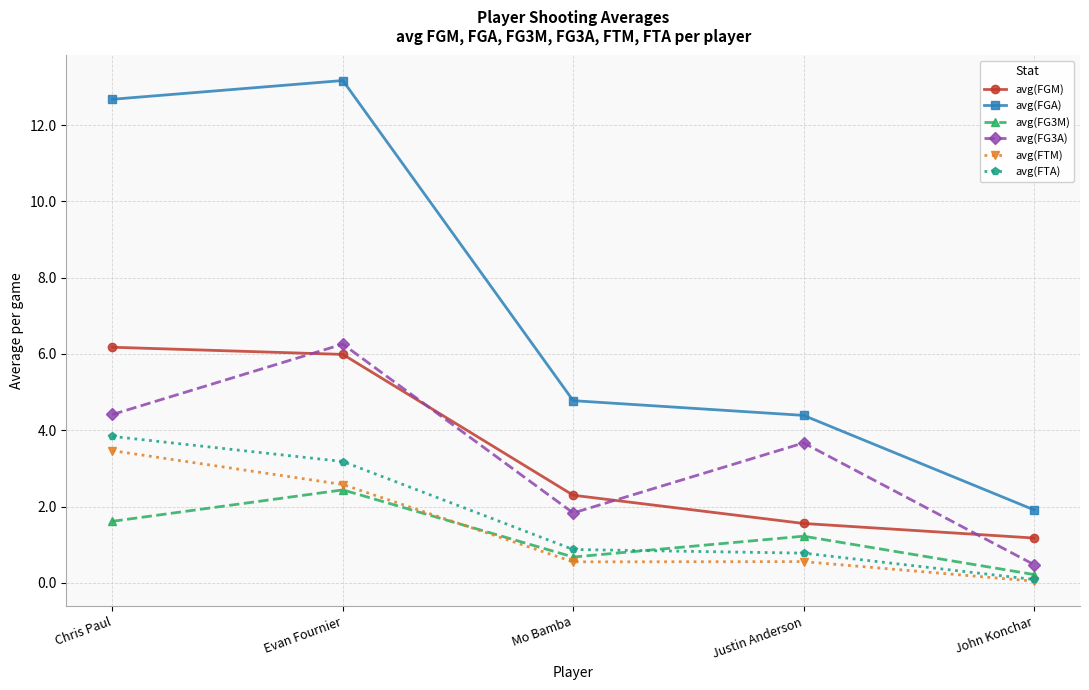

Is it true that avg(FG3M) equals 1.4 at Evan Fournier?

False